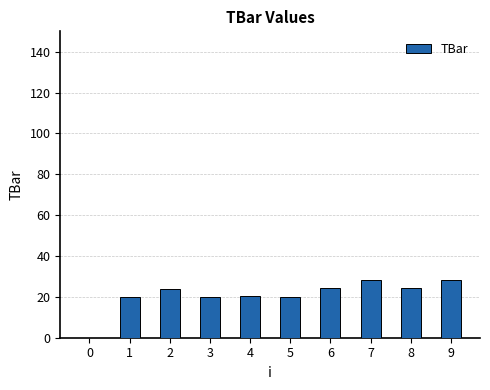

What is the greatest value displayed?

28.5